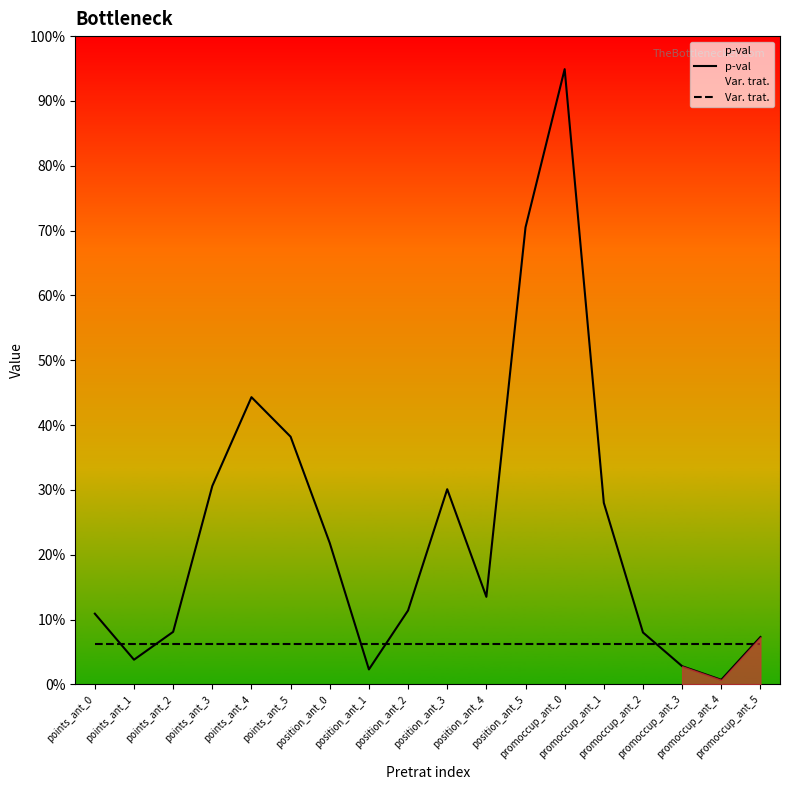

Which series has the widest spread of values?

p-val